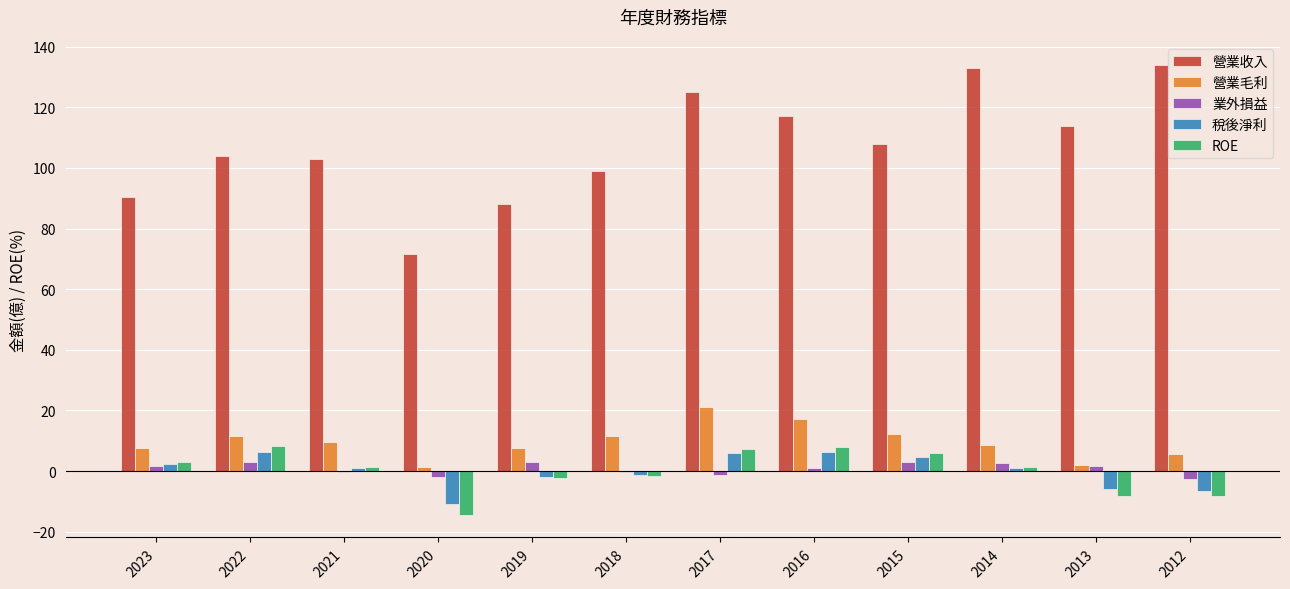

What is the highest value of the 營業毛利 series?

21.1